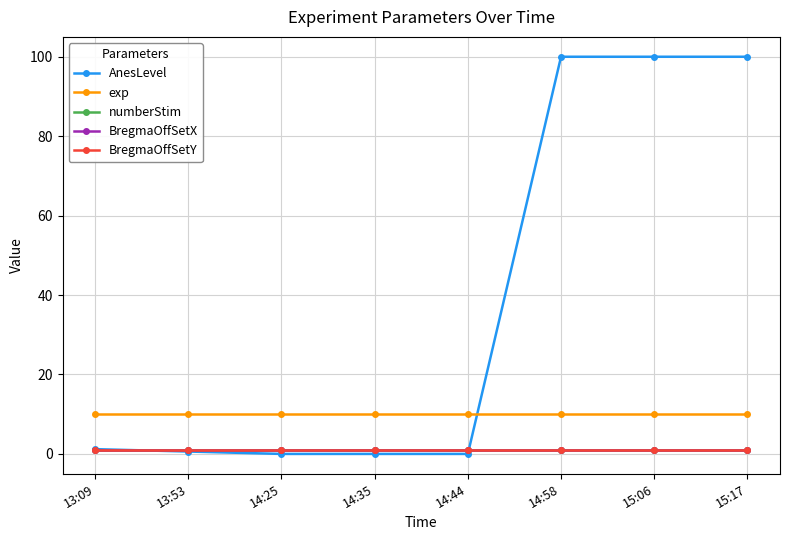

Is this an area chart (filled region under the line)?

No